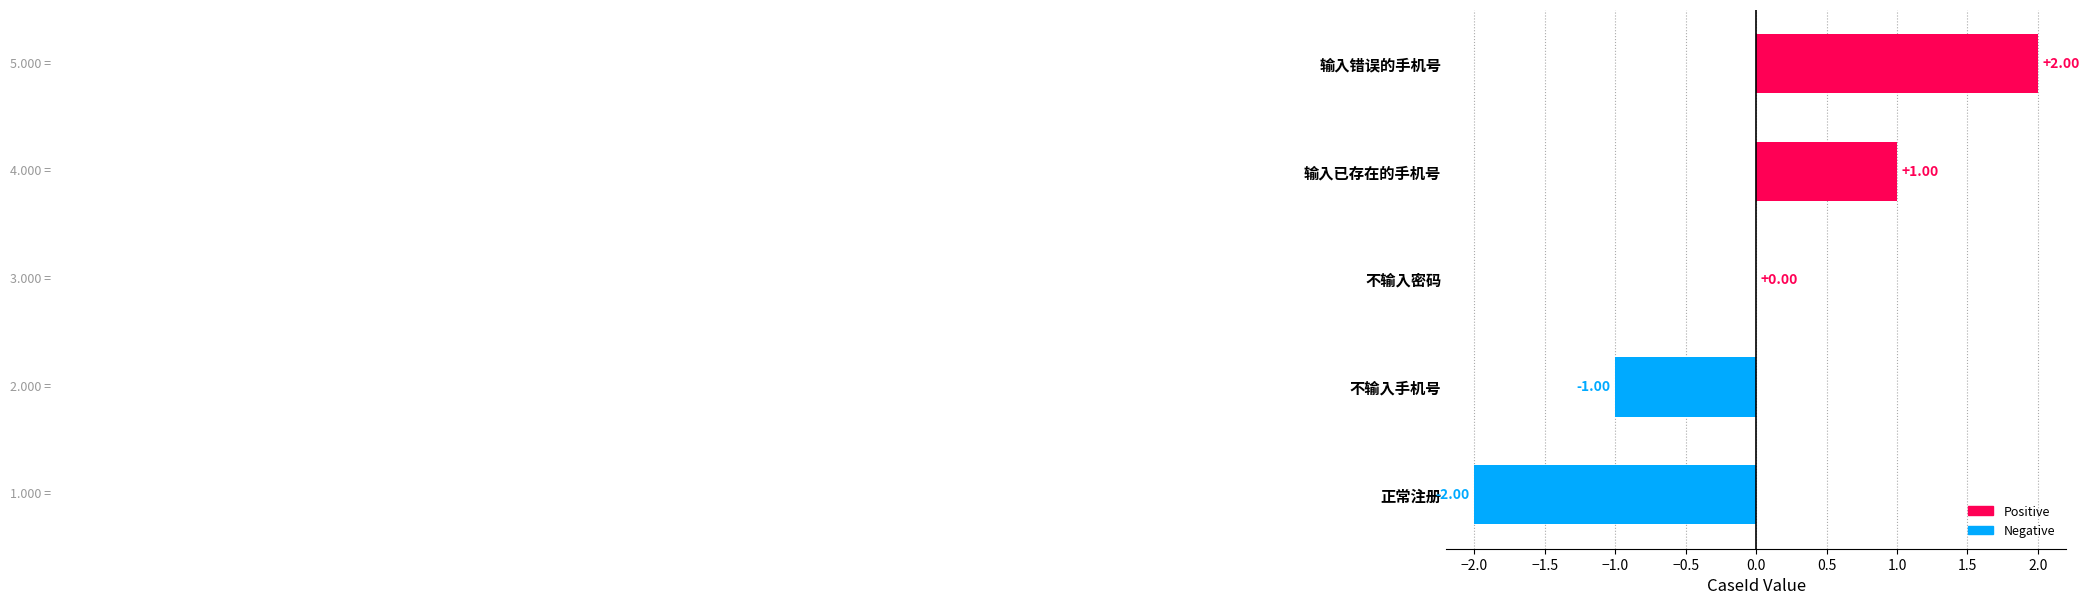

At which category does the chart reach its peak across all series?

输入错误的手机号